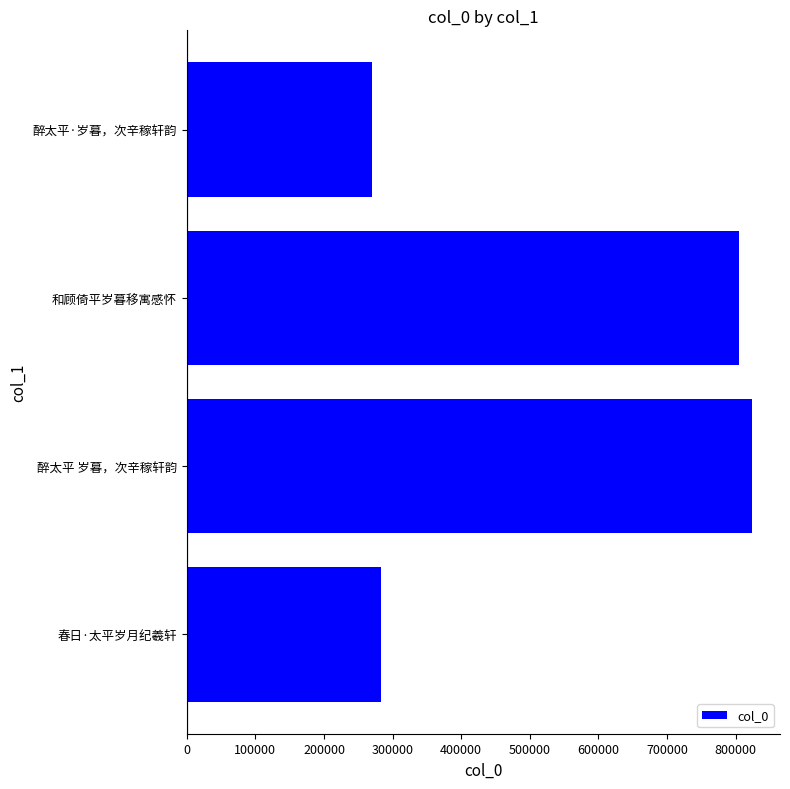

What is the approximate value at 醉太平·岁暮，次辛稼轩韵?

269855